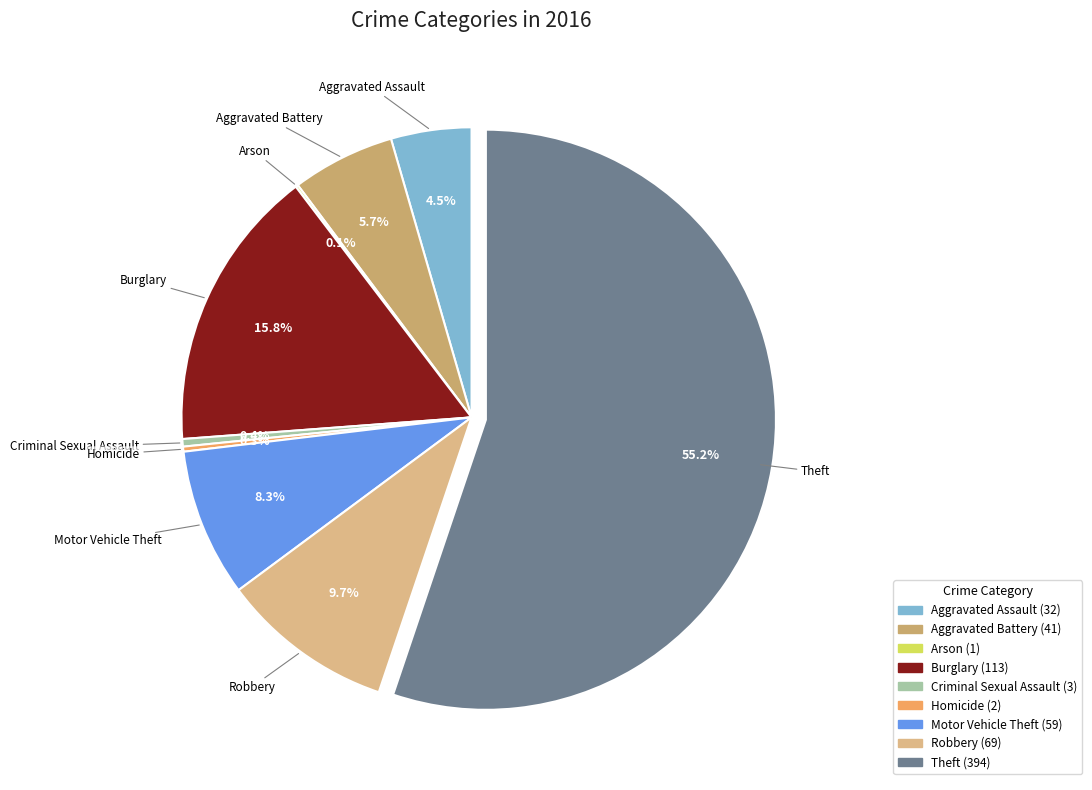

What is the ratio of the value at Burglary to the value at Aggravated Battery?

2.8